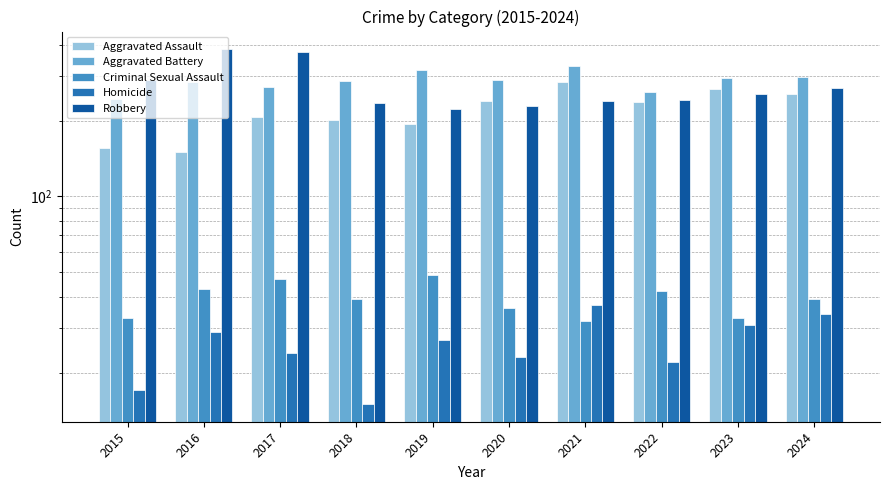

What are all the series names shown in the legend?

Aggravated Assault, Aggravated Battery, Criminal Sexual Assault, Homicide, Robbery